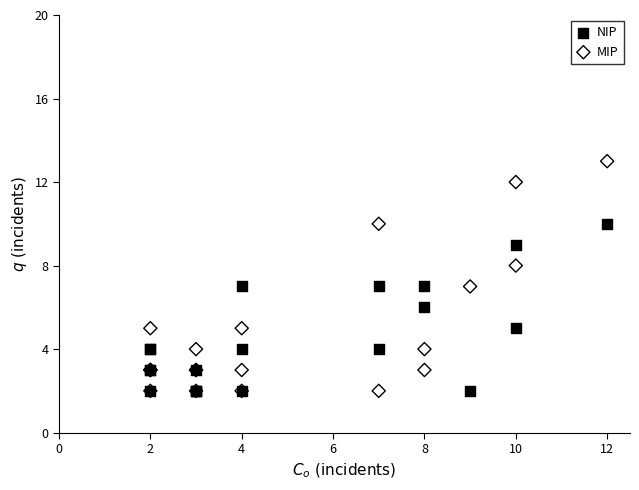

What are all the series names shown in the legend?

NIP, MIP